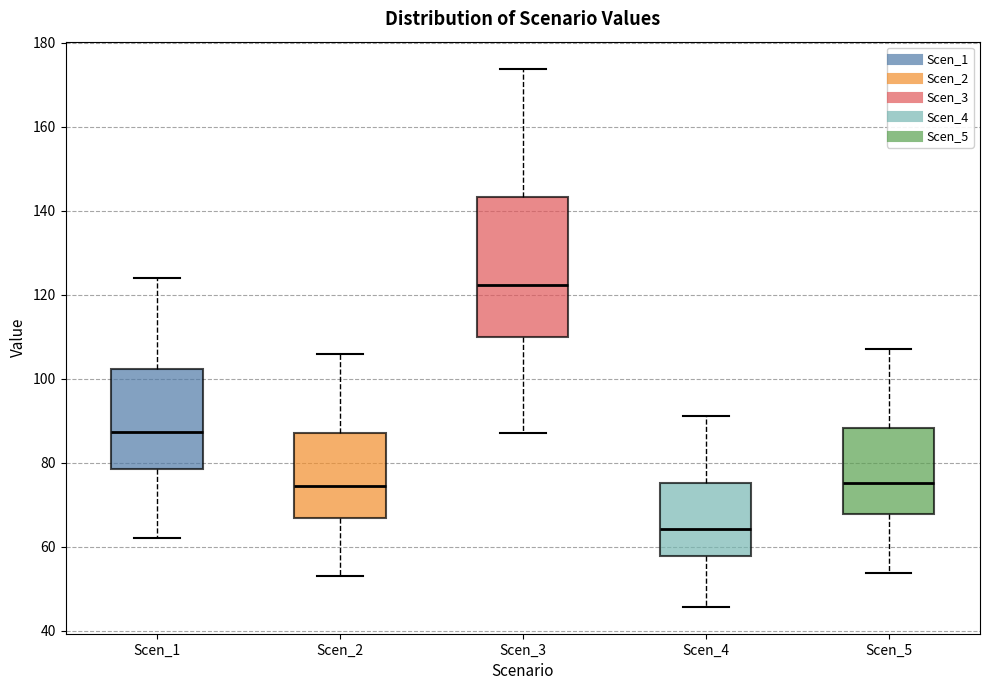

Reading left to right, transcribe this box plot: for each box, give where its median line is, the range the box spans, and where its two whiskers end, as read against the y-axis. The values are not printed on the chart, so give them approximately, as read against the axis.

Scen_1: median 88, box 78 to 102, whiskers 62 to 124
Scen_2: median 74, box 66 to 88, whiskers 52 to 106
Scen_3: median 122, box 110 to 144, whiskers 88 to 174
Scen_4: median 64, box 58 to 76, whiskers 46 to 92
Scen_5: median 76, box 68 to 88, whiskers 54 to 108